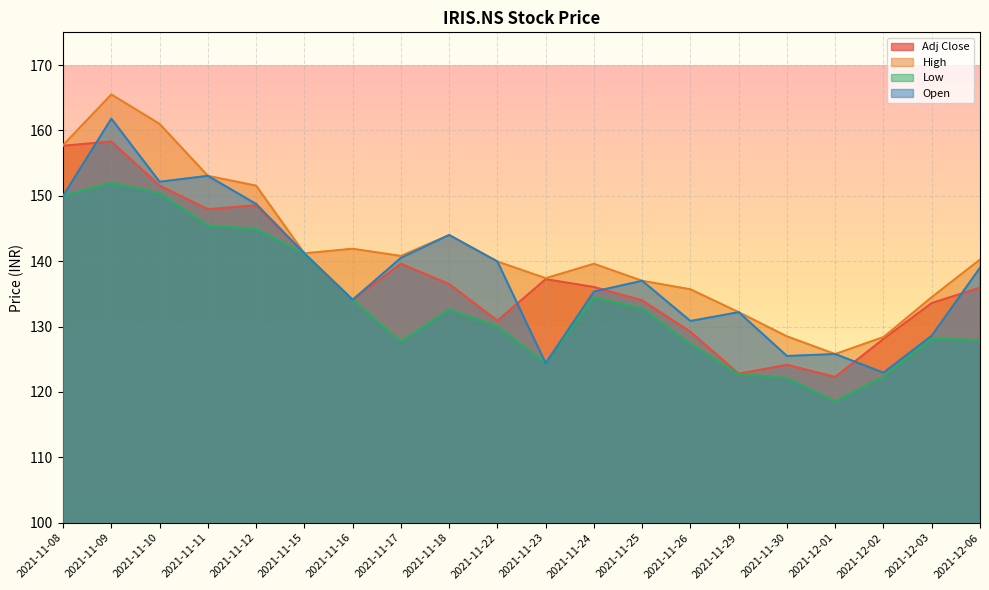

How many categories are shown in the chart?

20